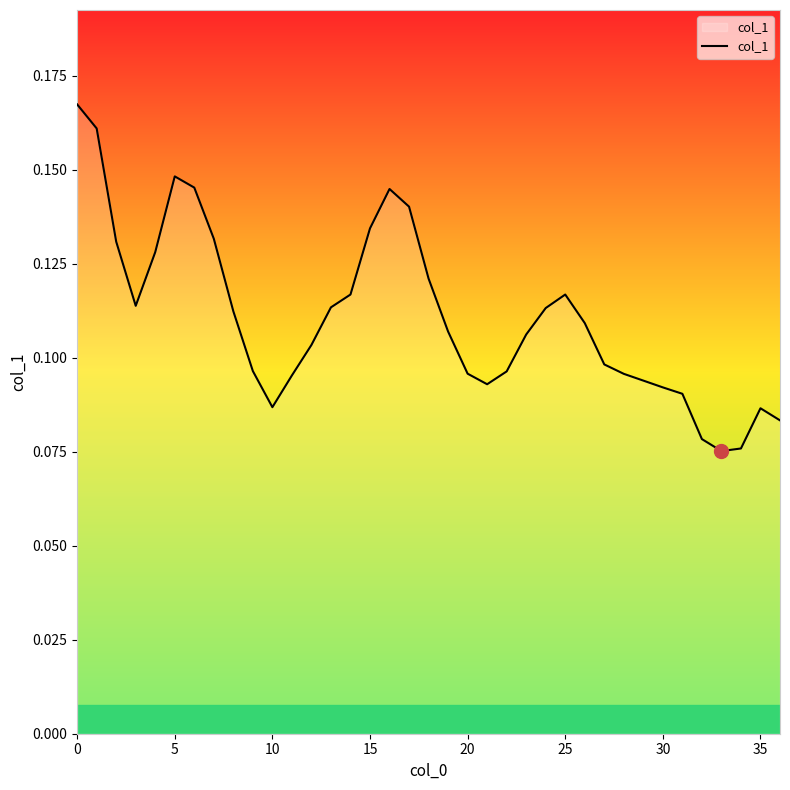

How many lines are shown in the chart?

1